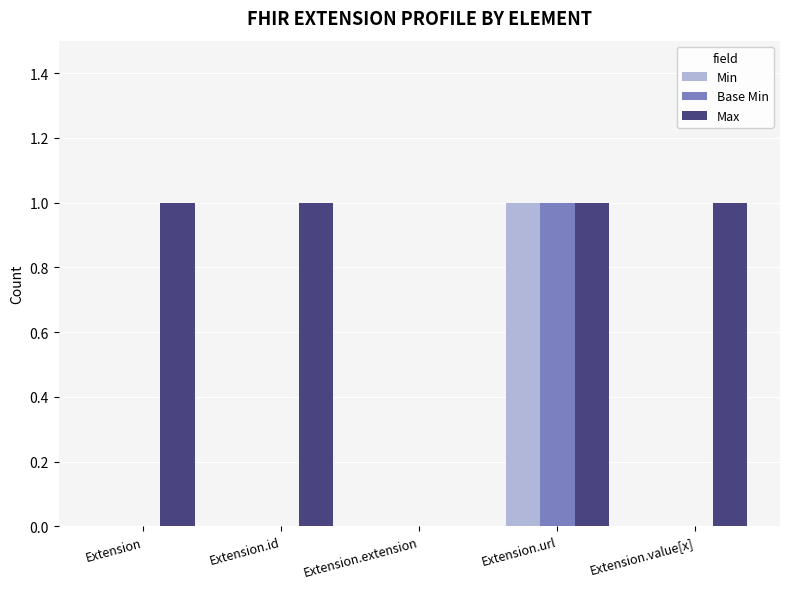

Is it true that Min equals 0 at Extension?

True